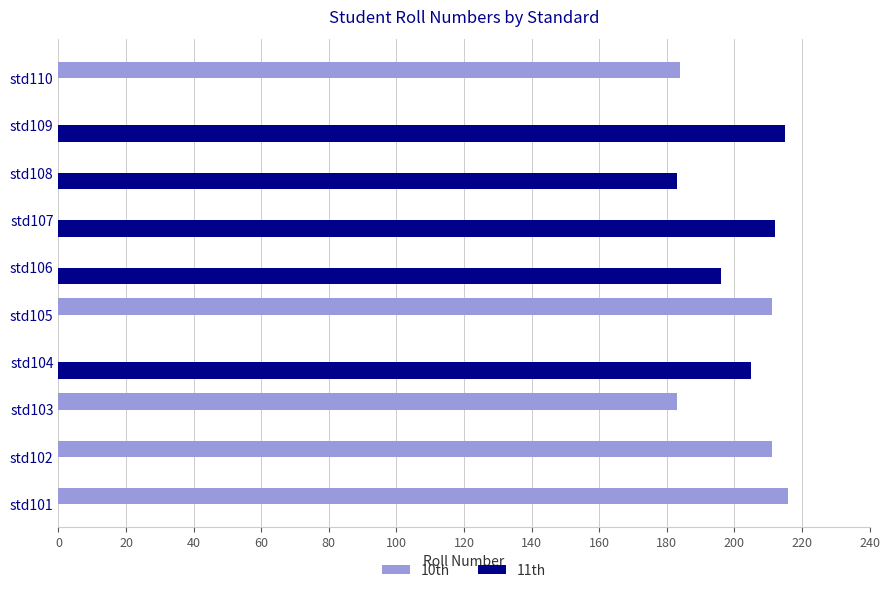

At how many categories does at least one series exceed 211?

3